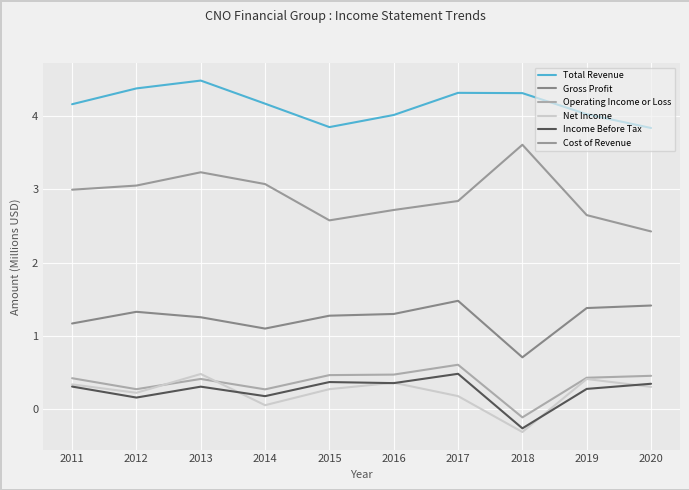

How many lines are shown in the chart?

6